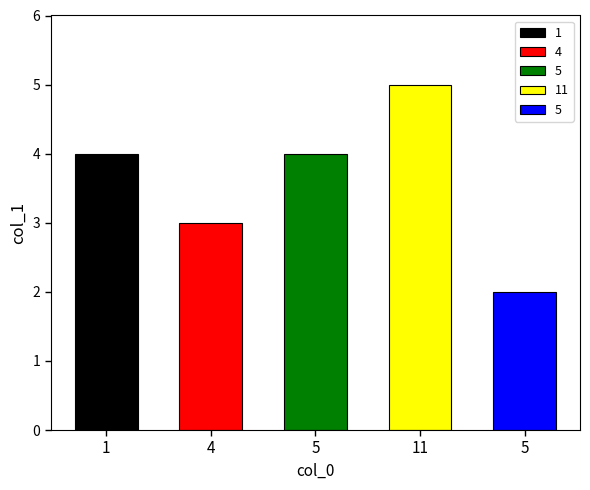

Rank the categories by value from lowest to highest.

5, 4, 1, 5, 11